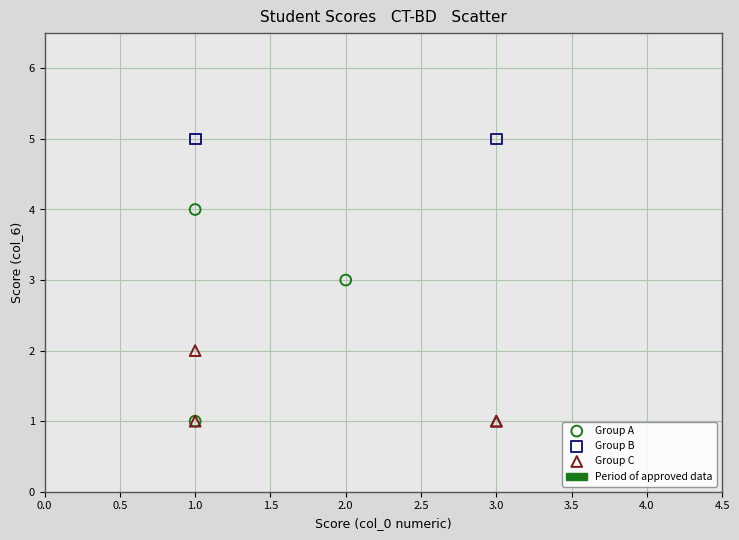

Which series contains the highest Y value?

Group B